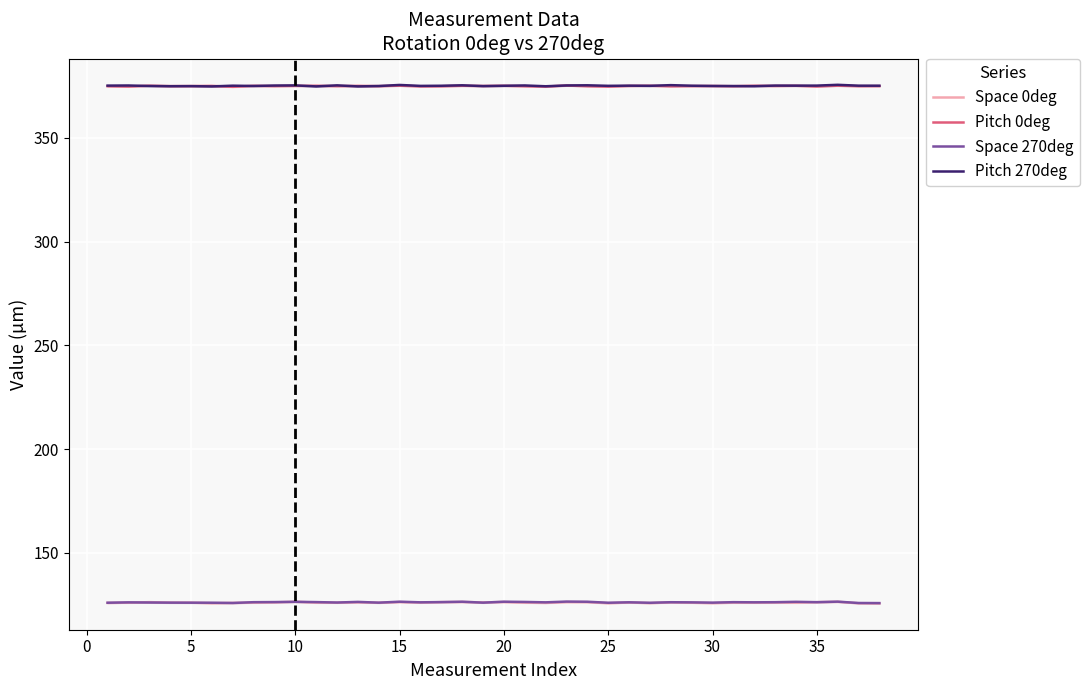

What is the sum of all Pitch 0deg values?

14250.7